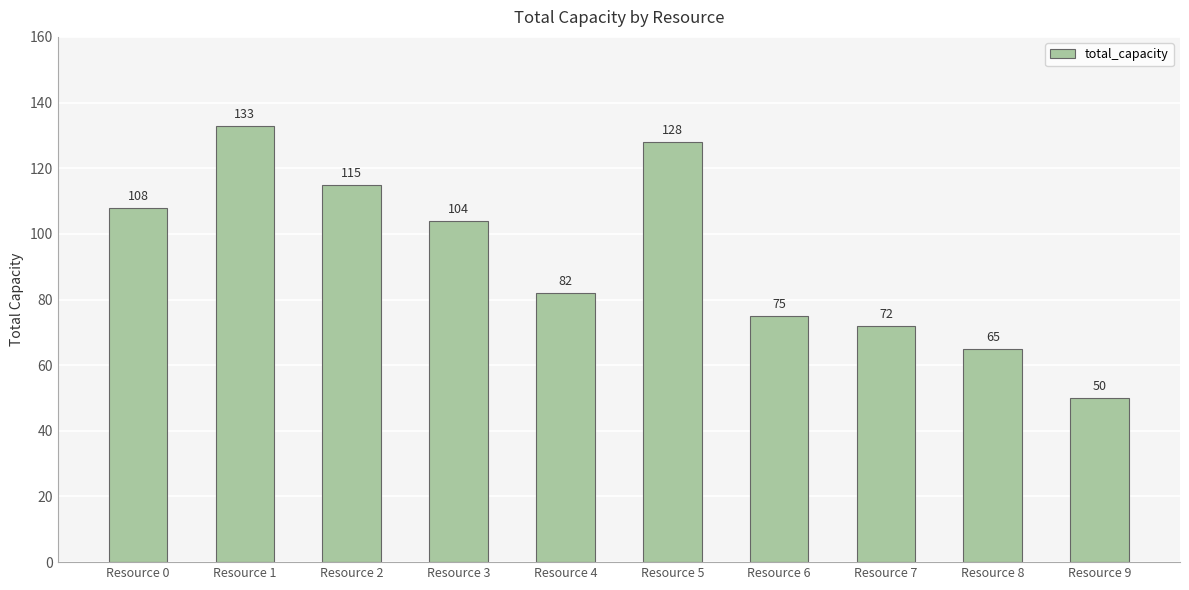

The value at Resource 0 is 25. True or false?

False